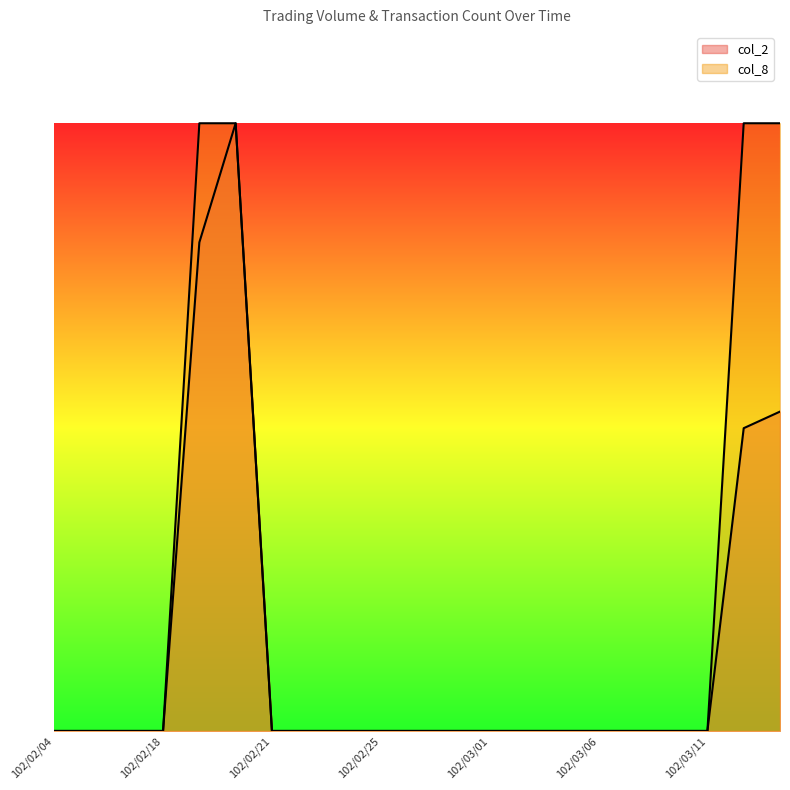

Reading left to right, list all the values displayed in this chart.

col_2: 102/02/04=0.0	102/02/05=0.0	102/02/06=0.0	102/02/18=0.0	102/02/19=0.8	102/02/20=1.0	102/02/21=0.0	102/02/22=0.0	102/02/23=0.0	102/02/25=0.0	102/02/26=0.0	102/02/27=0.0	102/03/01=0.0	102/03/04=0.0	102/03/05=0.0	102/03/06=0.0	102/03/07=0.0	102/03/08=0.0	102/03/11=0.0	102/04/01=0.5	102/04/02=0.5
col_8: 102/02/04=0.0	102/02/05=0.0	102/02/06=0.0	102/02/18=0.0	102/02/19=1.0	102/02/20=1.0	102/02/21=0.0	102/02/22=0.0	102/02/23=0.0	102/02/25=0.0	102/02/26=0.0	102/02/27=0.0	102/03/01=0.0	102/03/04=0.0	102/03/05=0.0	102/03/06=0.0	102/03/07=0.0	102/03/08=0.0	102/03/11=0.0	102/04/01=1.0	102/04/02=1.0